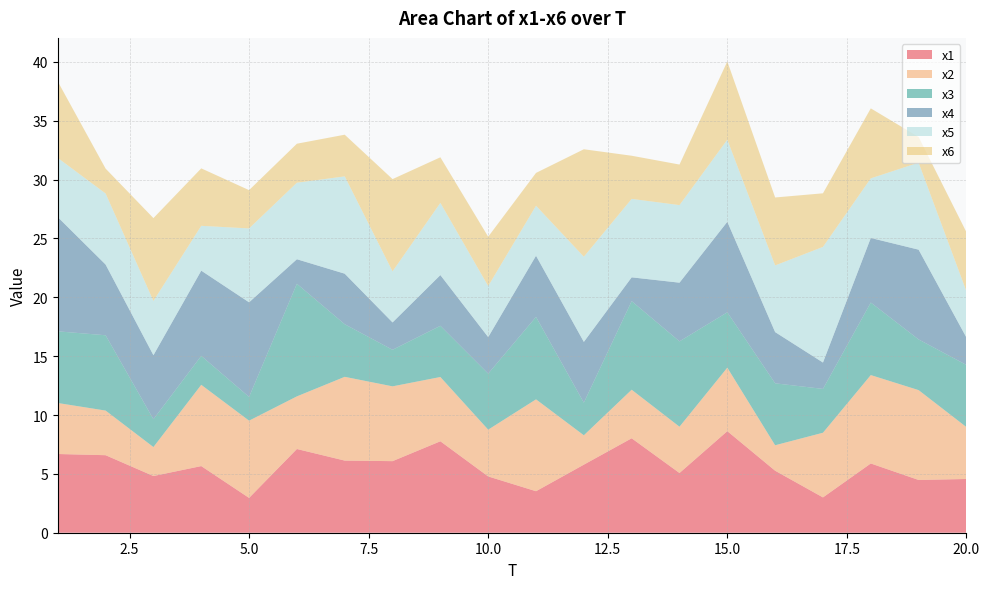

Reading left to right, extract all data points from this chart.

x1: 1=6.7	2=6.6	3=4.8	4=5.7	5=3.0	6=7.1	7=6.1	8=6.1	9=7.8	10=4.8	11=3.5	12=5.8	13=8.0	14=5.1	15=8.6	16=5.3	17=3.0	18=5.9	19=4.5	20=4.6
x2: 1=4.3	2=3.8	3=2.5	4=6.9	5=6.6	6=4.5	7=7.1	8=6.4	9=5.5	10=4.0	11=7.8	12=2.5	13=4.1	14=3.9	15=5.4	16=2.2	17=5.5	18=7.5	19=7.6	20=4.4
x3: 1=6.1	2=6.4	3=2.4	4=2.5	5=2.0	6=9.6	7=4.5	8=3.1	9=4.3	10=4.8	11=7.0	12=2.8	13=7.5	14=7.3	15=4.7	16=5.3	17=3.7	18=6.2	19=4.3	20=5.3
x4: 1=9.7	2=6.0	3=5.4	4=7.2	5=8.0	6=2.1	7=4.3	8=2.3	9=4.3	10=3.1	11=5.2	12=5.2	13=2.0	14=5.0	15=7.7	16=4.4	17=2.2	18=5.5	19=7.6	20=2.3
x5: 1=5.0	2=6.0	3=4.6	4=3.8	5=6.3	6=6.5	7=8.3	8=4.3	9=6.1	10=4.3	11=4.2	12=7.2	13=6.7	14=6.6	15=7.0	16=5.7	17=9.8	18=5.1	19=7.4	20=3.9
x6: 1=6.5	2=2.1	3=7.0	4=4.9	5=3.3	6=3.3	7=3.5	8=7.8	9=3.9	10=4.2	11=2.8	12=9.1	13=3.7	14=3.4	15=6.6	16=5.8	17=4.6	18=5.9	19=2.2	20=5.0